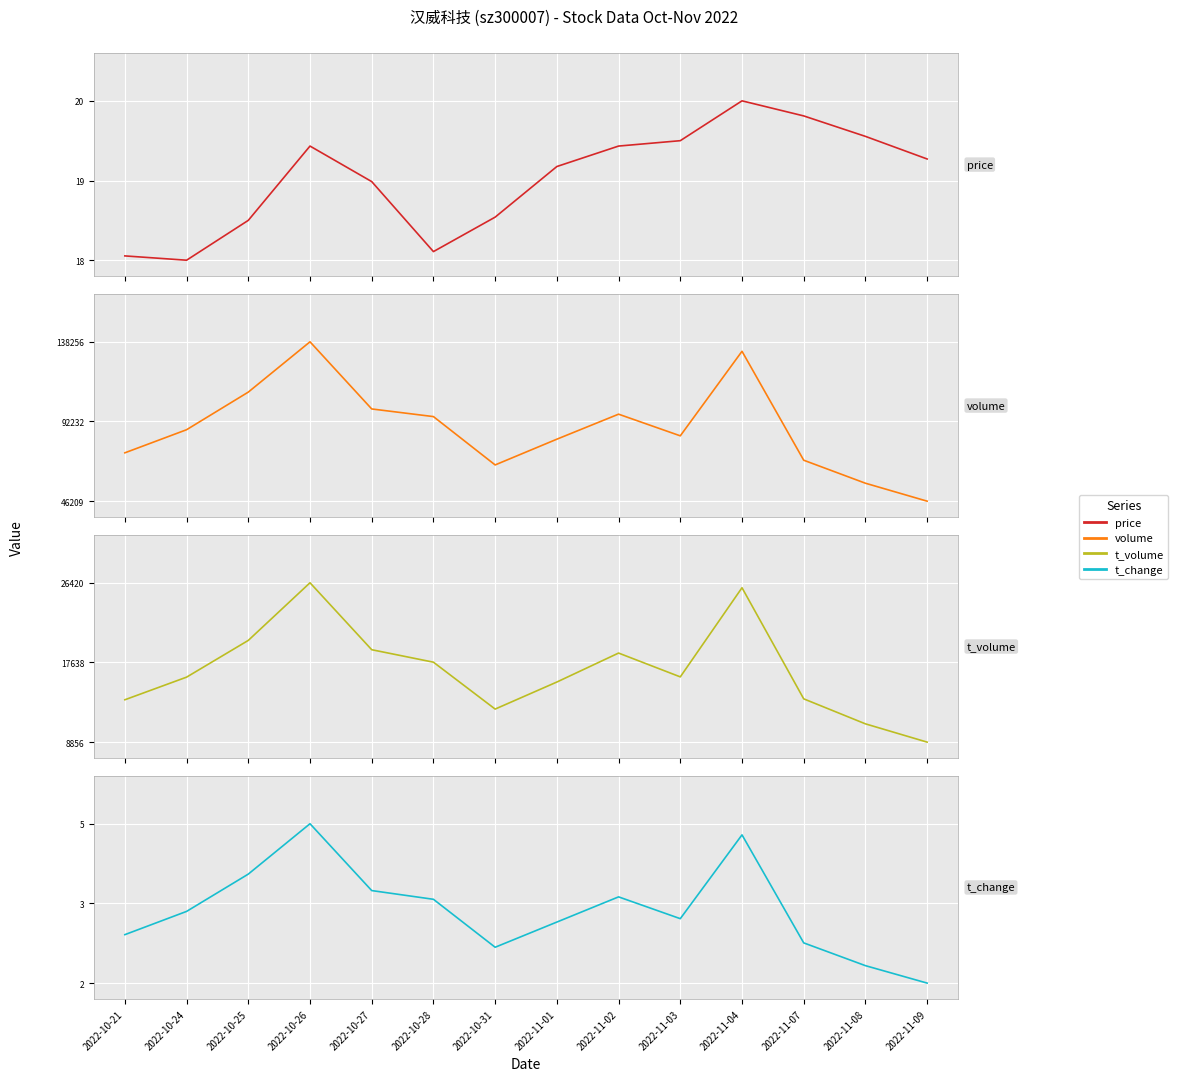

What is the difference between the maximum and minimum values in the volume series?

92047.0